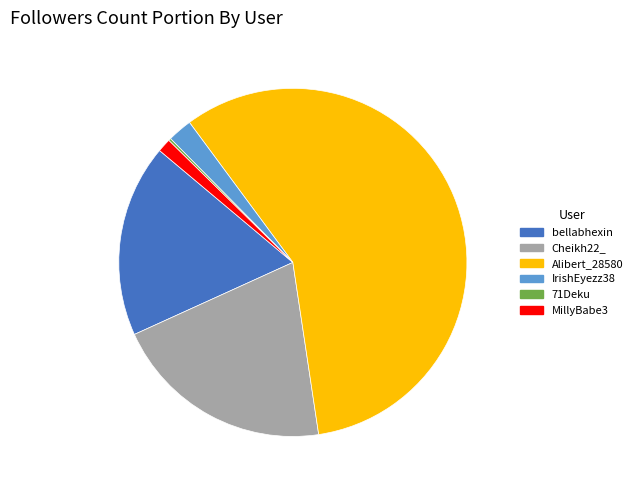

Which slice is the largest?

Alibert_28580